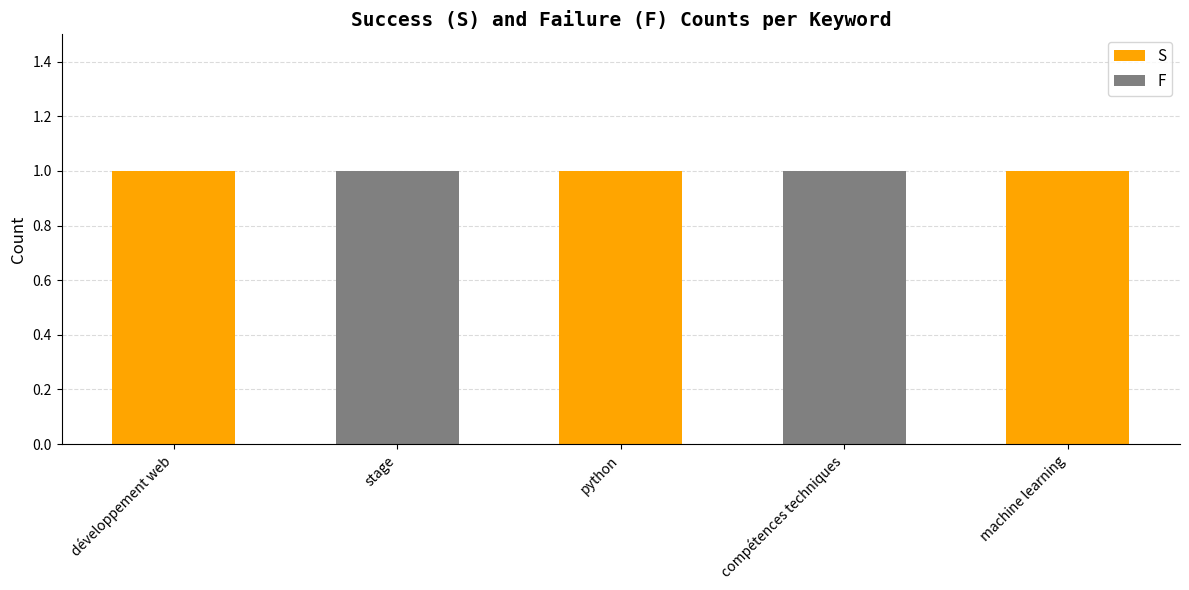

What is the sum of all S values?

3